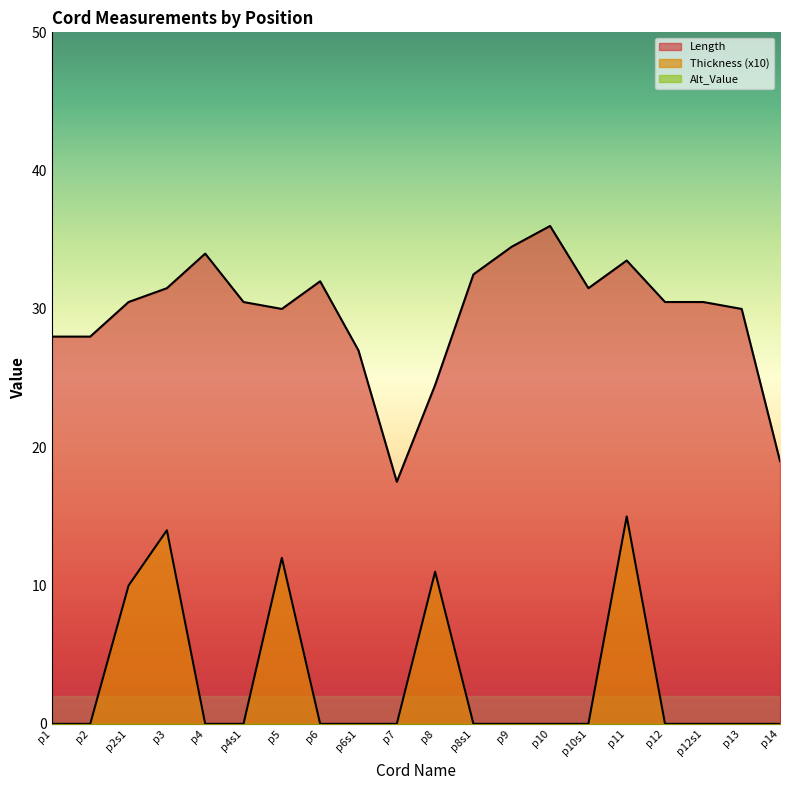

True or false: Thickness and Length cross at least once.

False